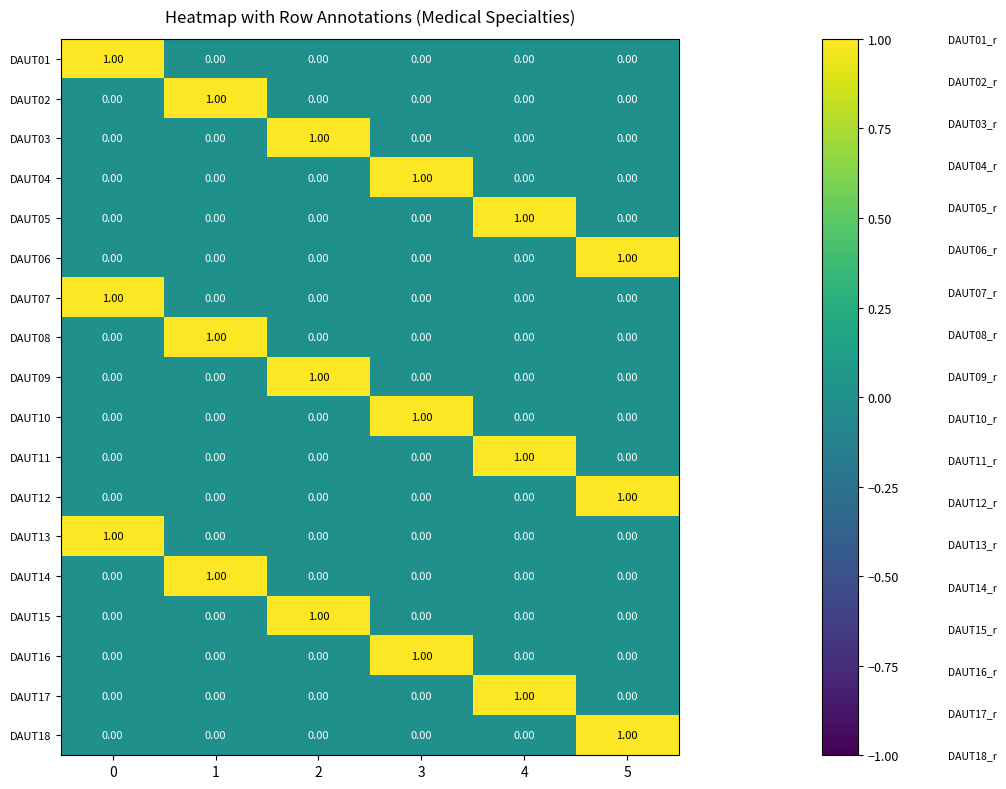

At how many categories does at least one series exceed 0?

6